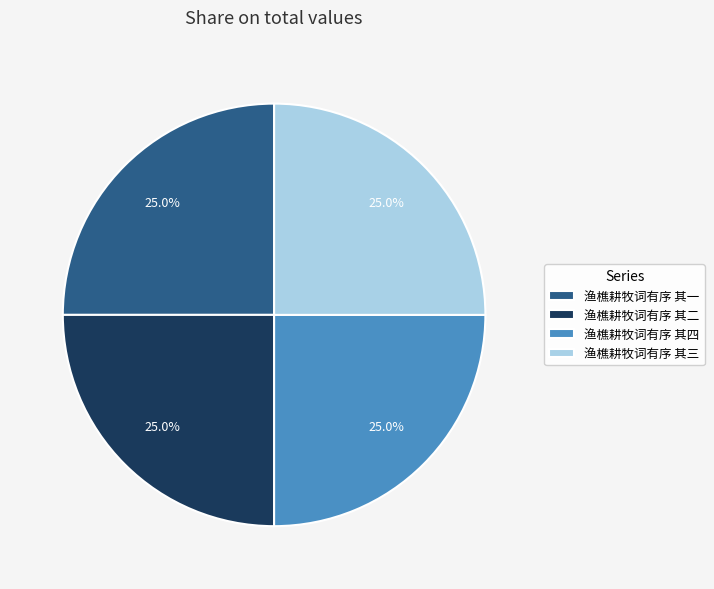

How much of the chart is everything except 渔樵耕牧词有序 其三?

75.0%